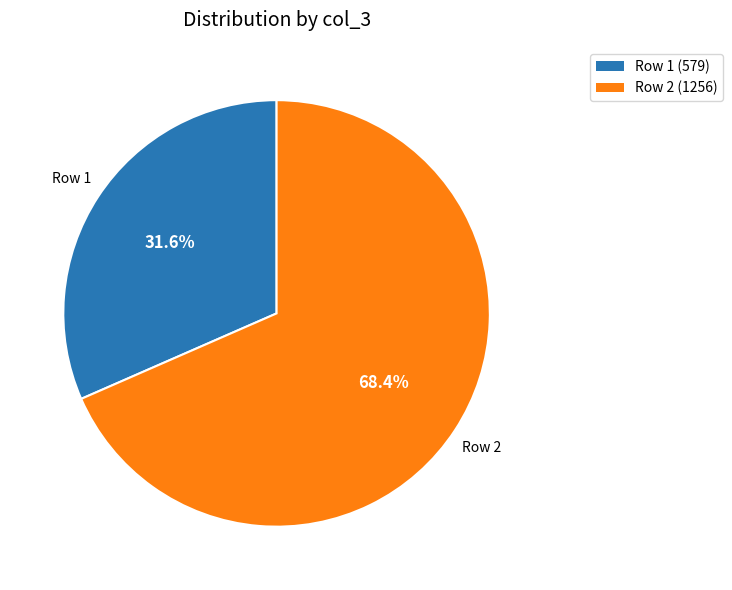

How many segments does this pie chart have?

2